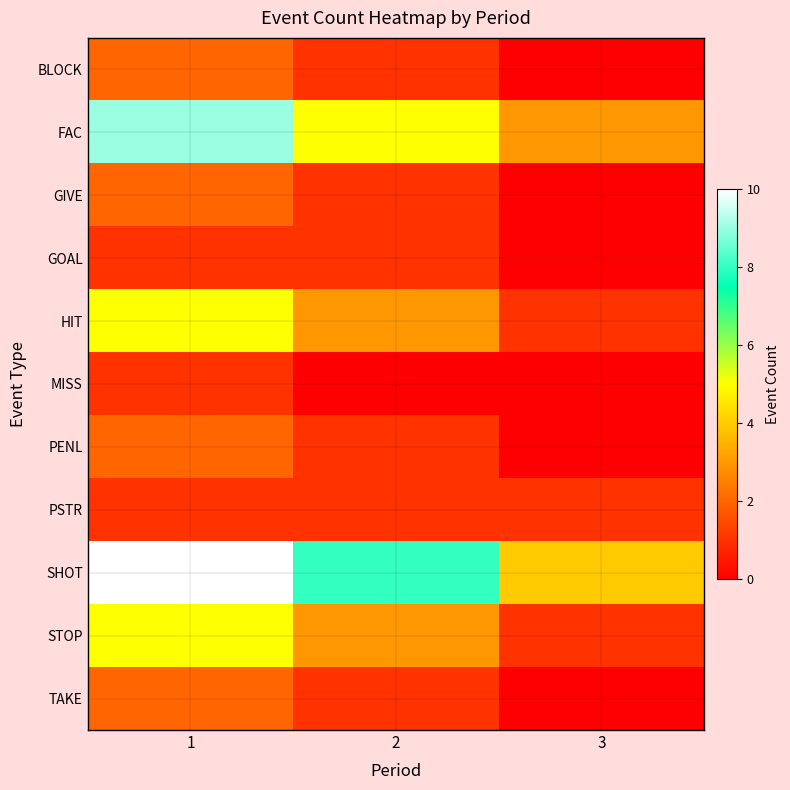

Rank the series by their maximum value, from lowest to highest.

GOAL, MISS, PSTR, BLOCK, GIVE, PENL, TAKE, HIT, STOP, FAC, SHOT